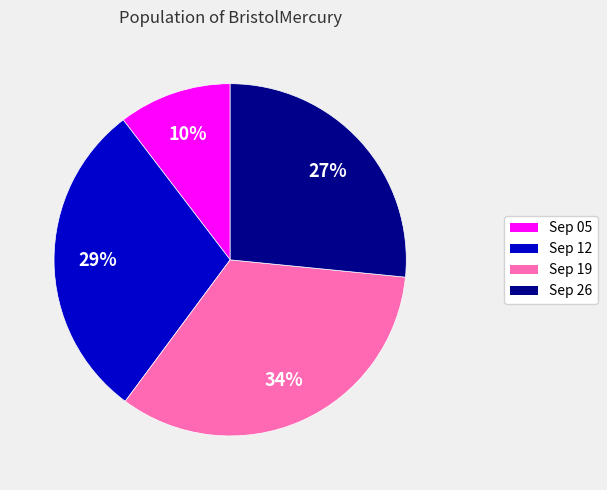

Is there a majority slice in this chart?

No